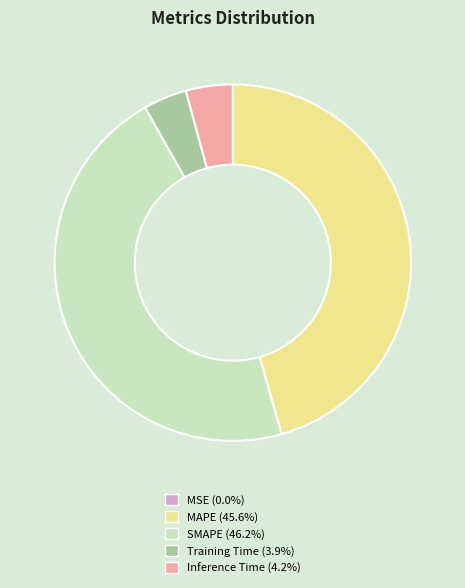

Between Inference Time and SMAPE, which is larger?

SMAPE